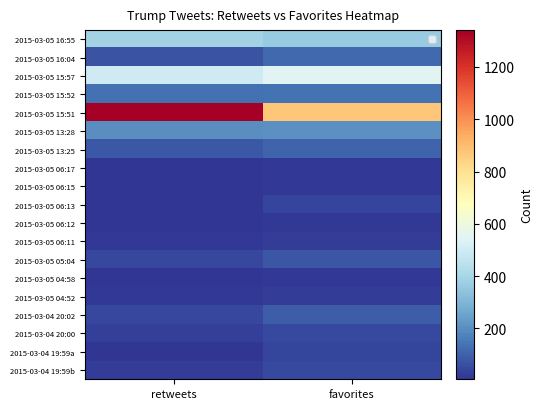

What is the difference between the highest and lowest values at favorites?

864